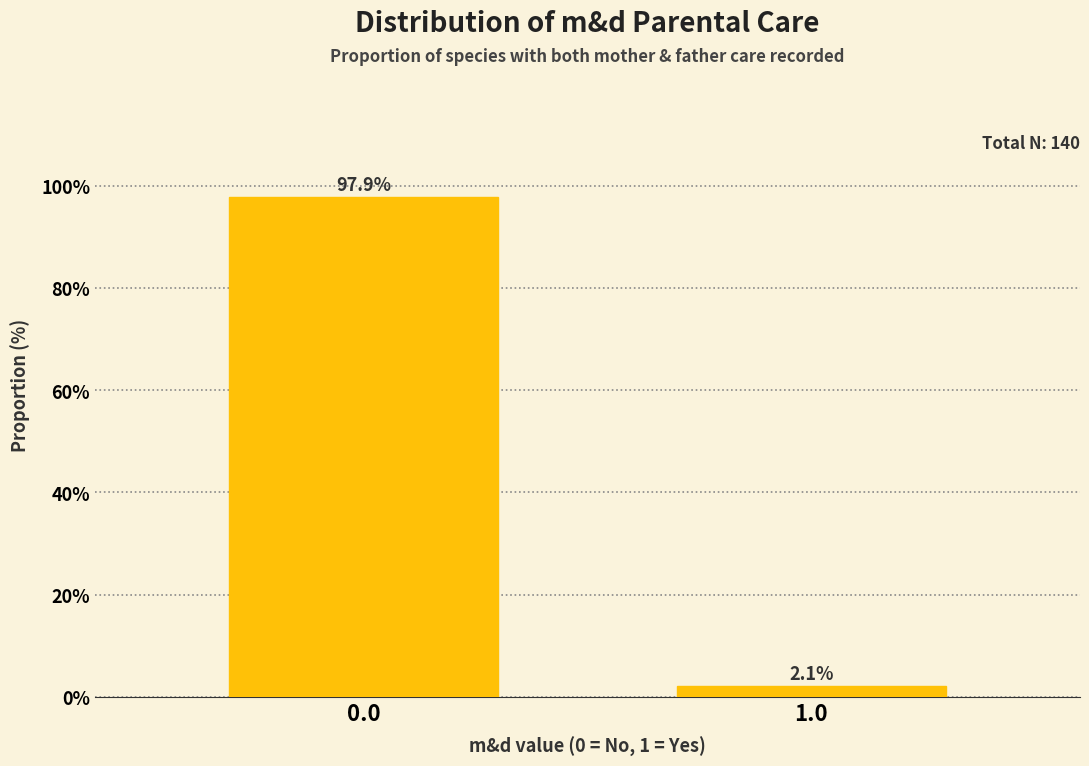

Reading left to right, what are all the values shown in this chart?

97.9	2.1